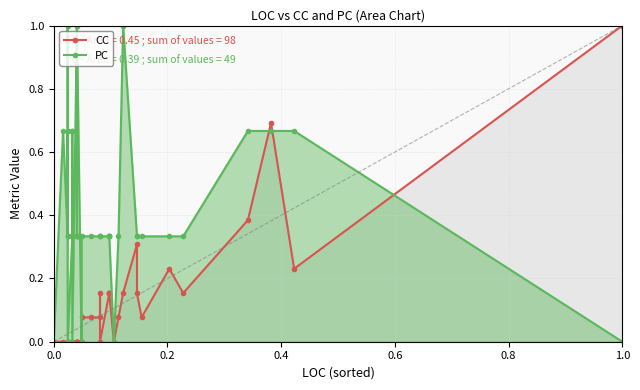

How many data points in CC are above 0?

19